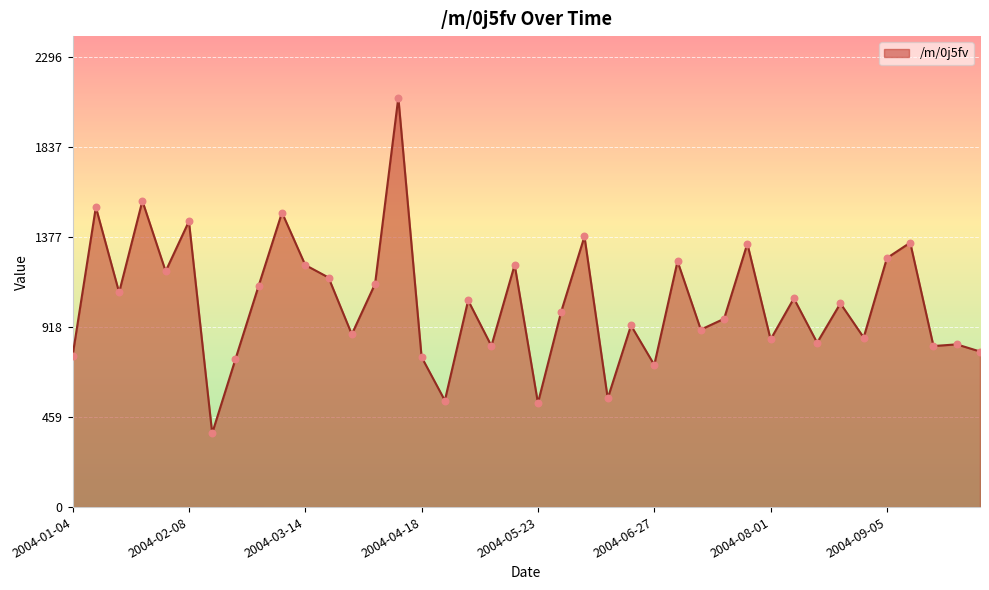

What is the maximum value shown in the chart?

2086.9